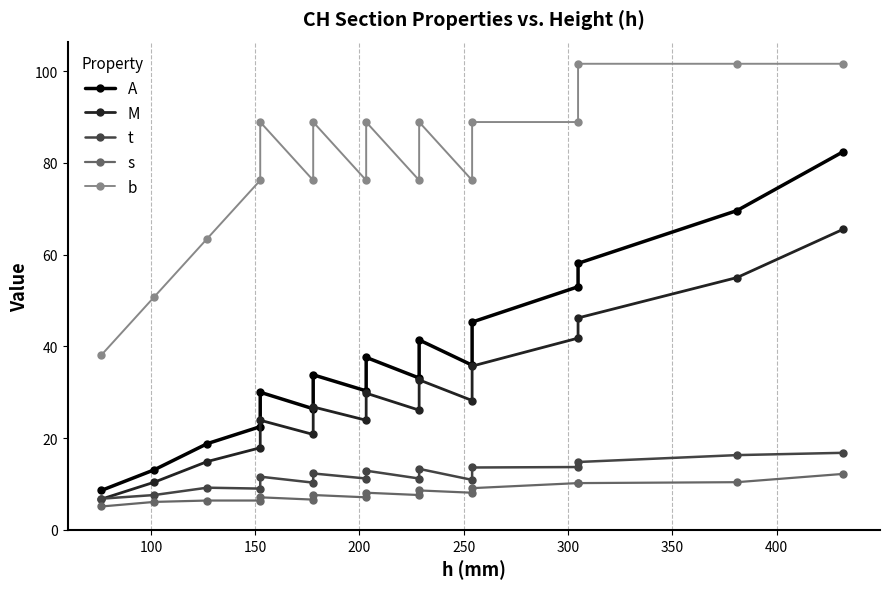

How many data points in t are less than 11?

6